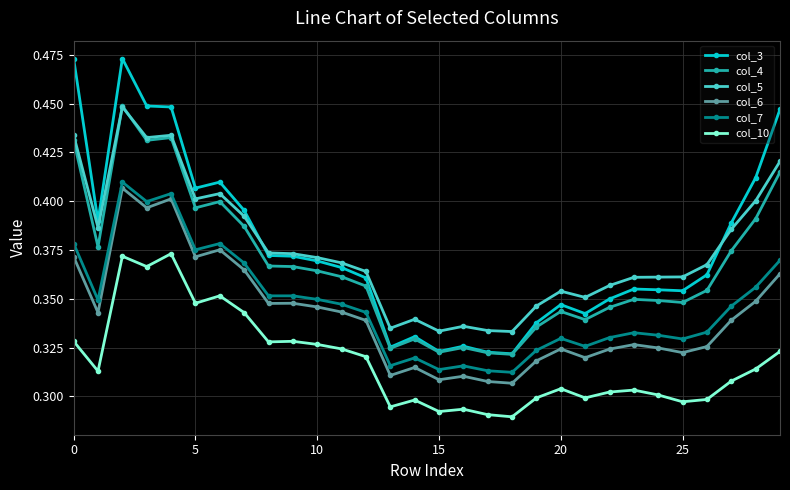

True or false: col_7 and col_5 intersect in this chart.

False